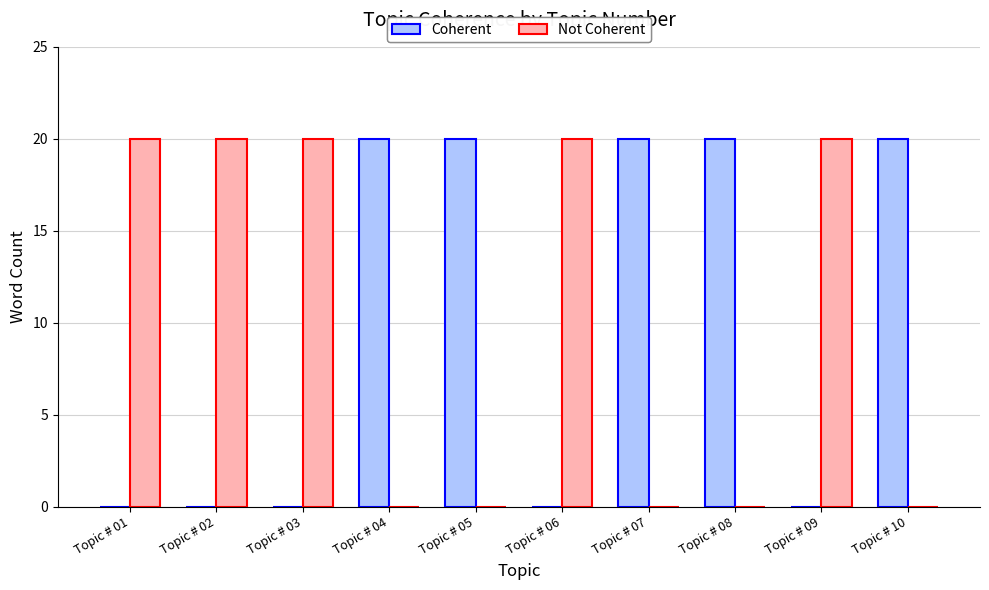

The Not Coherent series shows -7 at Topic # 08. True or false?

False